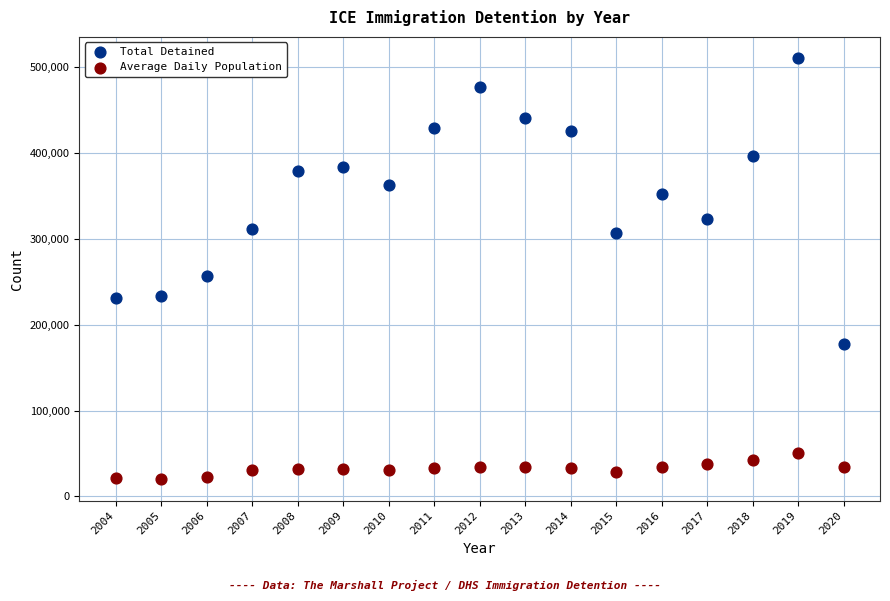

Across all data points, what is the range of Y values (max minus min)?

491136